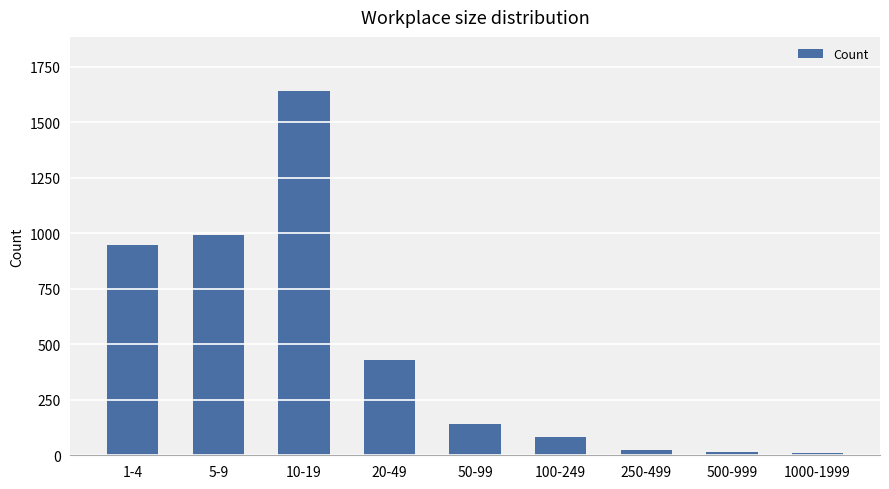

The chart shows a value of 654 at 20-49. True or false?

False